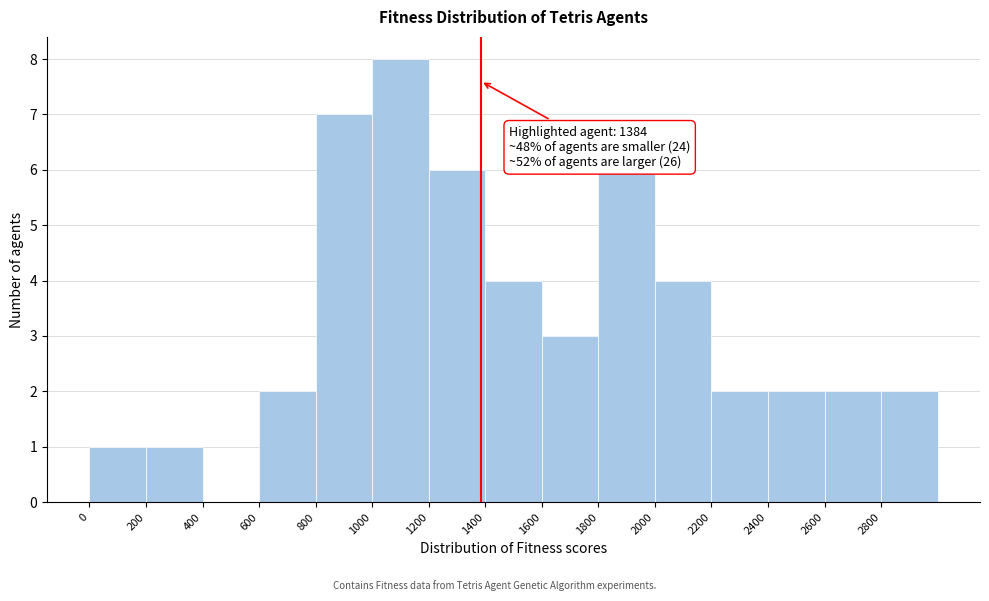

Over which range of the x-axis is the bar tallest?

1000 to 1200